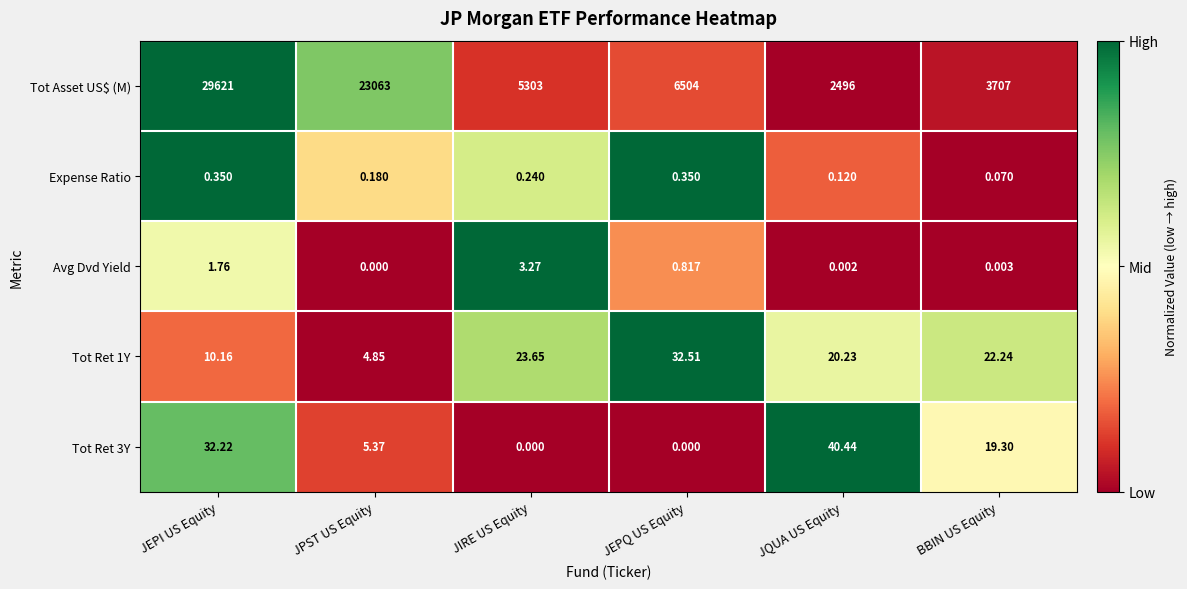

Which series changed the most between JEPI US Equity and JEPQ US Equity?

Tot Asset US$ (M)